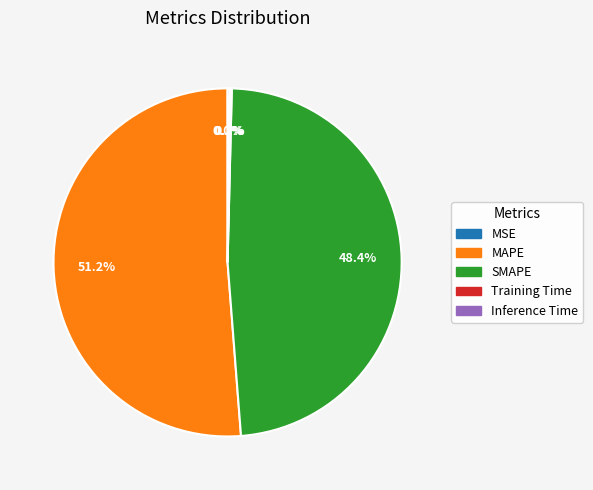

Which category has the biggest portion of the pie?

MAPE